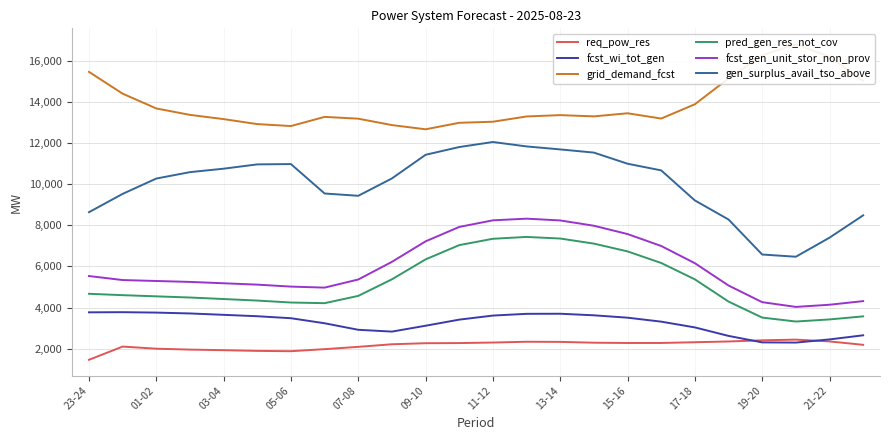

True or false: gen_surplus_avail_tso_above and pred_gen_res_not_cov intersect in this chart.

False